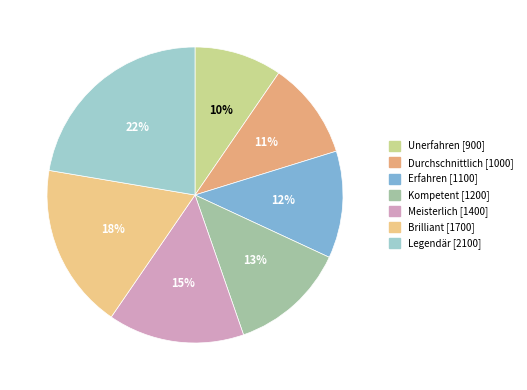

How many slices are in this pie chart?

7